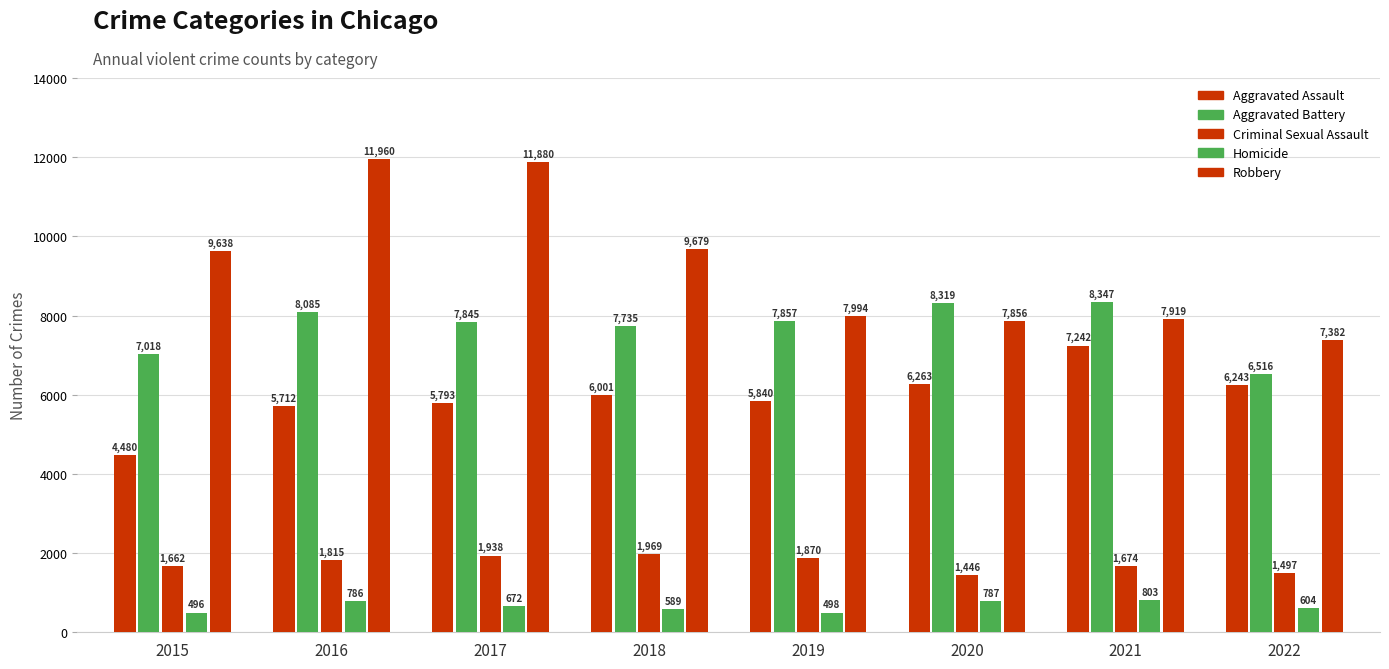

Reading left to right, what are all the values shown in this chart?

Aggravated Assault: 2015=4480	2016=5712	2017=5793	2018=6001	2019=5840	2020=6263	2021=7242	2022=6243
Aggravated Battery: 2015=7018	2016=8085	2017=7845	2018=7735	2019=7857	2020=8319	2021=8347	2022=6516
Criminal Sexual Assault: 2015=1662	2016=1815	2017=1938	2018=1969	2019=1870	2020=1446	2021=1674	2022=1497
Homicide: 2015=496	2016=786	2017=672	2018=589	2019=498	2020=787	2021=803	2022=604
Robbery: 2015=9638	2016=11960	2017=11880	2018=9679	2019=7994	2020=7856	2021=7919	2022=7382